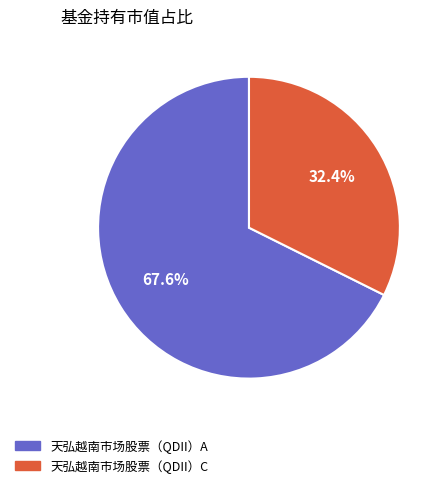

What is the ratio of the value at 天弘越南市场股票（QDII）C to the value at 天弘越南市场股票（QDII）A?

0.5